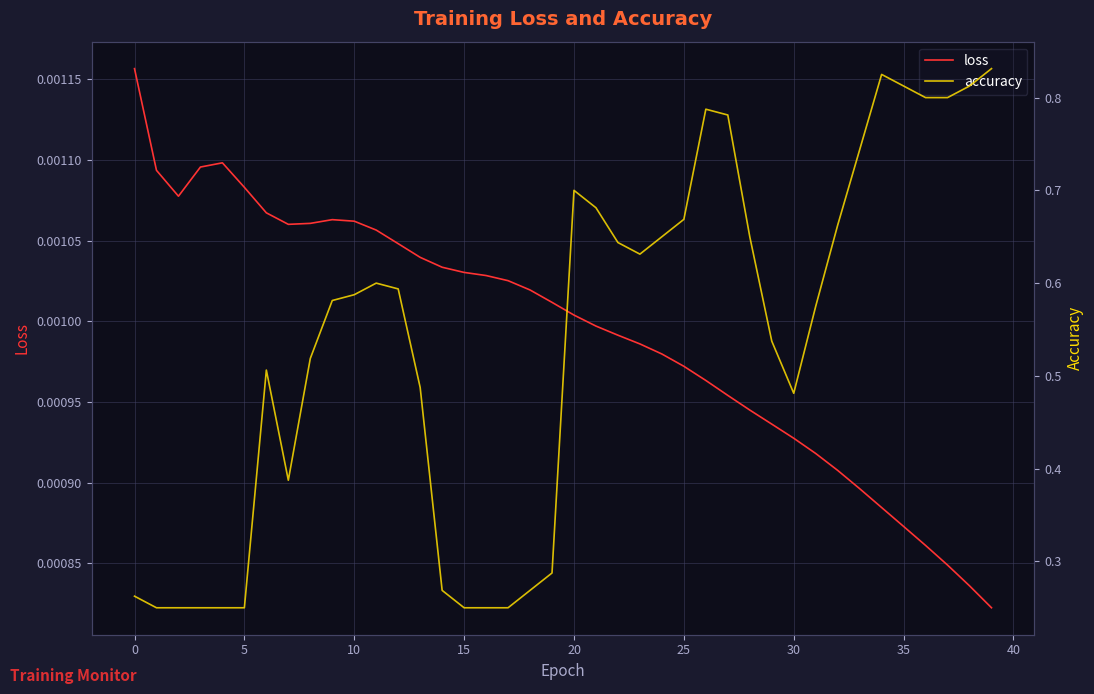

Reading left to right, what are all the values shown in this chart?

loss: 0.0	0.0	0.0	0.0	0.0	0.0	0.0	0.0	0.0	0.0	0.0	0.0	0.0	0.0	0.0	0.0	0.0	0.0	0.0	0.0	0.0	0.0	0.0	0.0	0.0	0.0	0.0	0.0	0.0	0.0	0.0	0.0	0.0	0.0	0.0	0.0	0.0	0.0	0.0	0.0
accuracy: 0.3	0.2	0.2	0.2	0.2	0.2	0.5	0.4	0.5	0.6	0.6	0.6	0.6	0.5	0.3	0.2	0.2	0.2	0.3	0.3	0.7	0.7	0.6	0.6	0.7	0.7	0.8	0.8	0.7	0.5	0.5	0.6	0.7	0.7	0.8	0.8	0.8	0.8	0.8	0.8